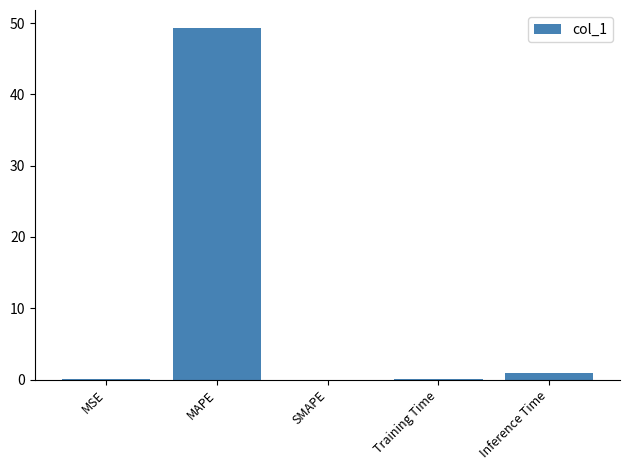

How many data points does each series have?

5